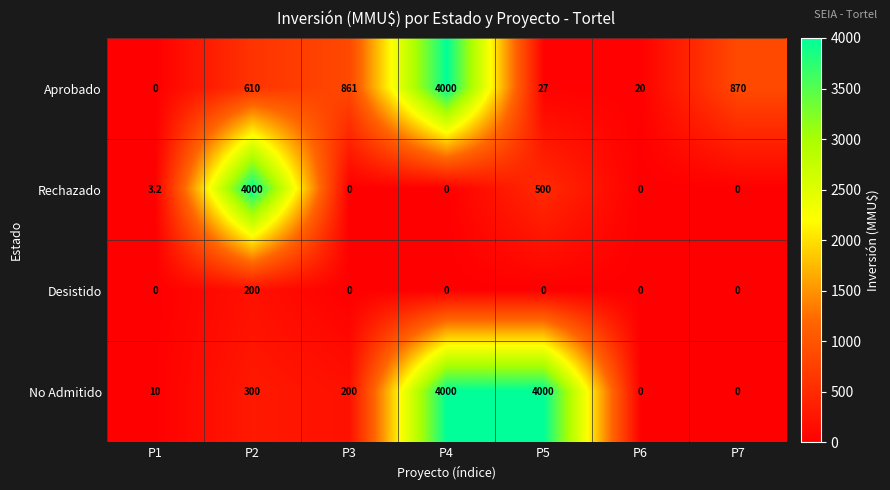

Is it true that Aprobado equals 4000.0 at P4?

True